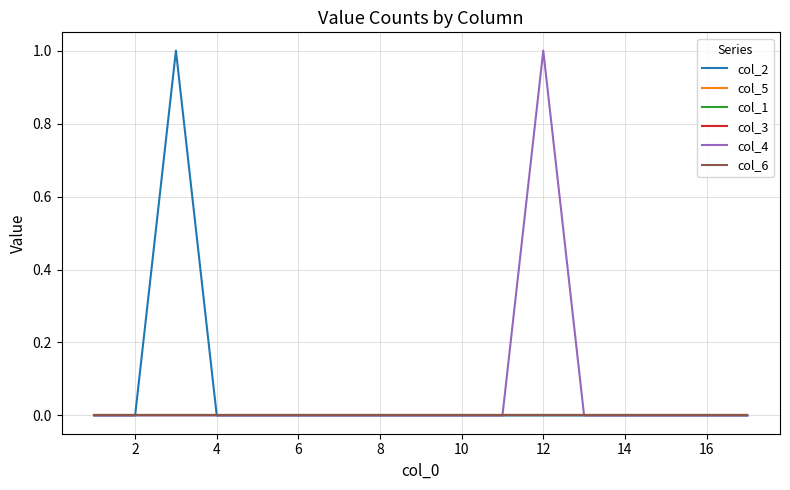

True or false: col_5 and col_1 intersect in this chart.

False